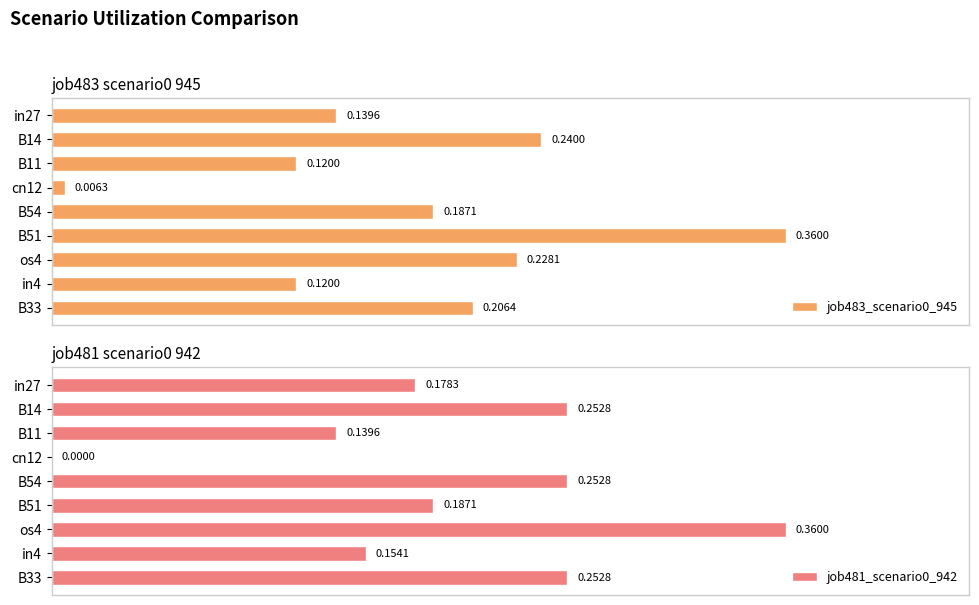

What is the maximum value for job483_scenario0_945?

0.4